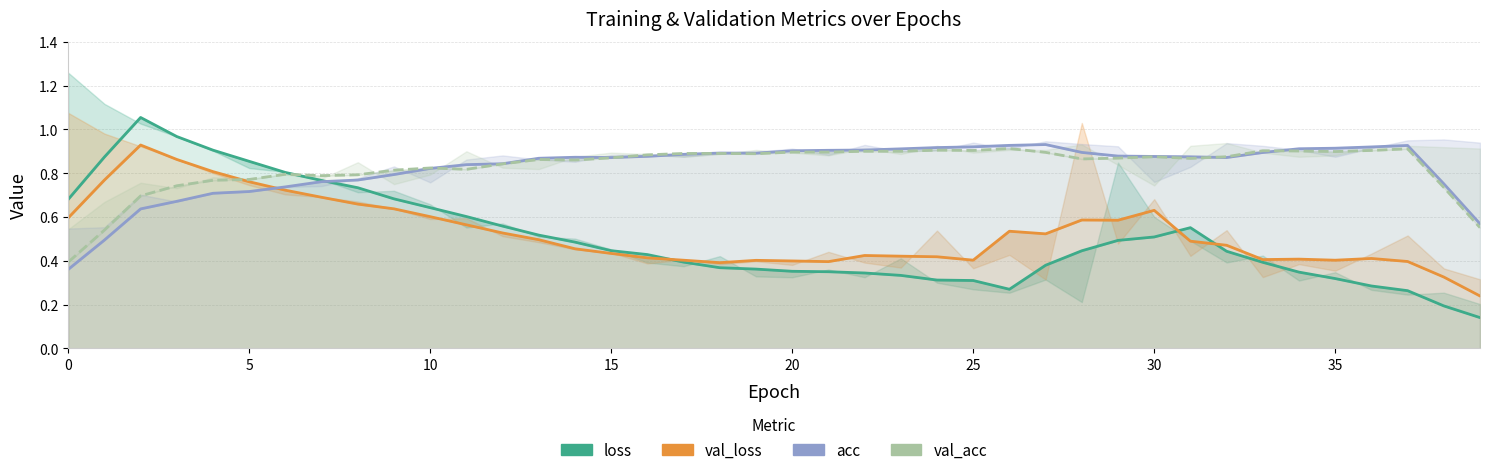

What is the lowest value of the val_loss series?

0.2